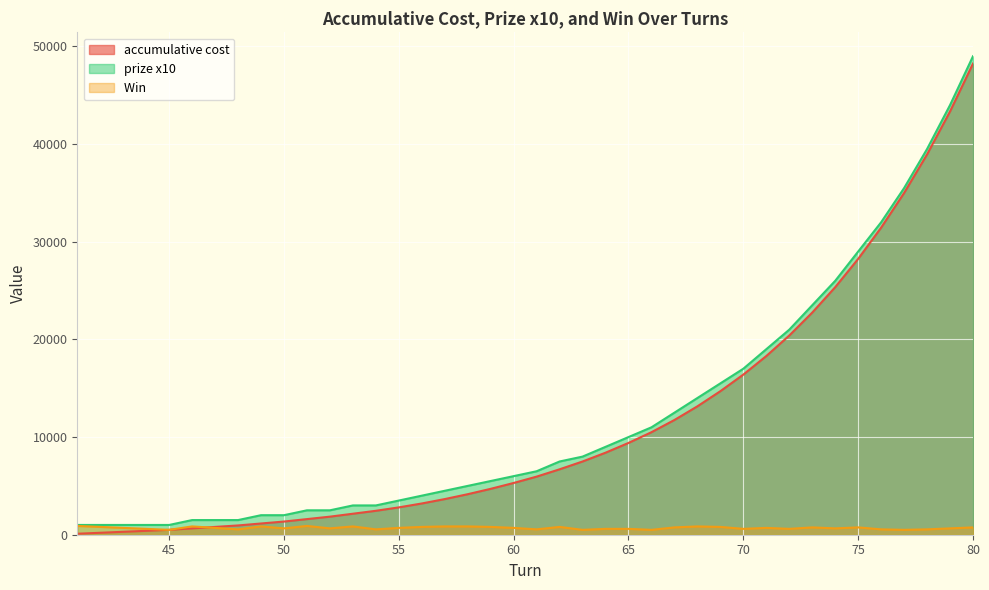

What is the total value across all series at 52?

5000